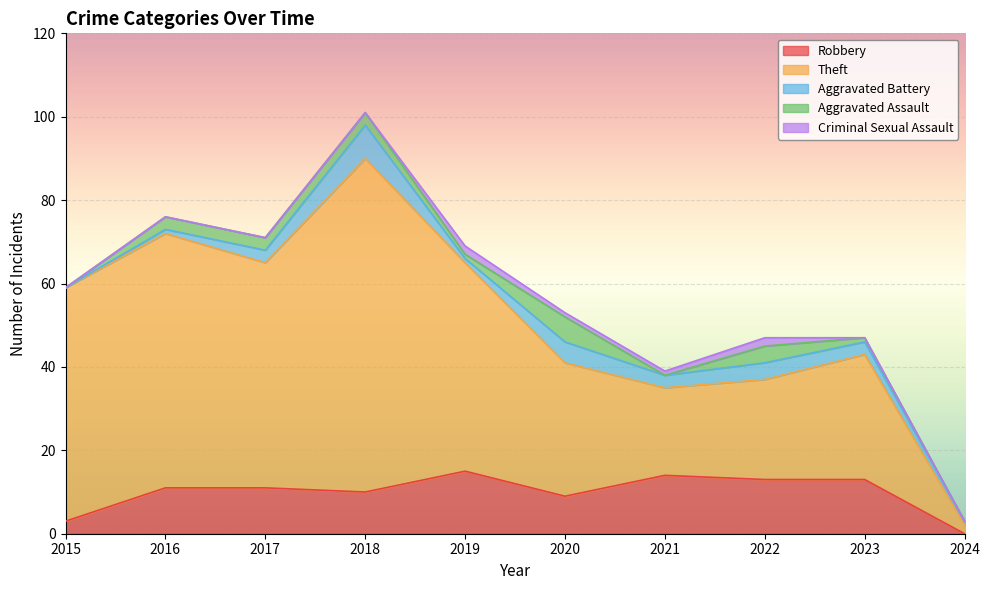

True or false: Robbery has more than 2 interior local peaks.

False